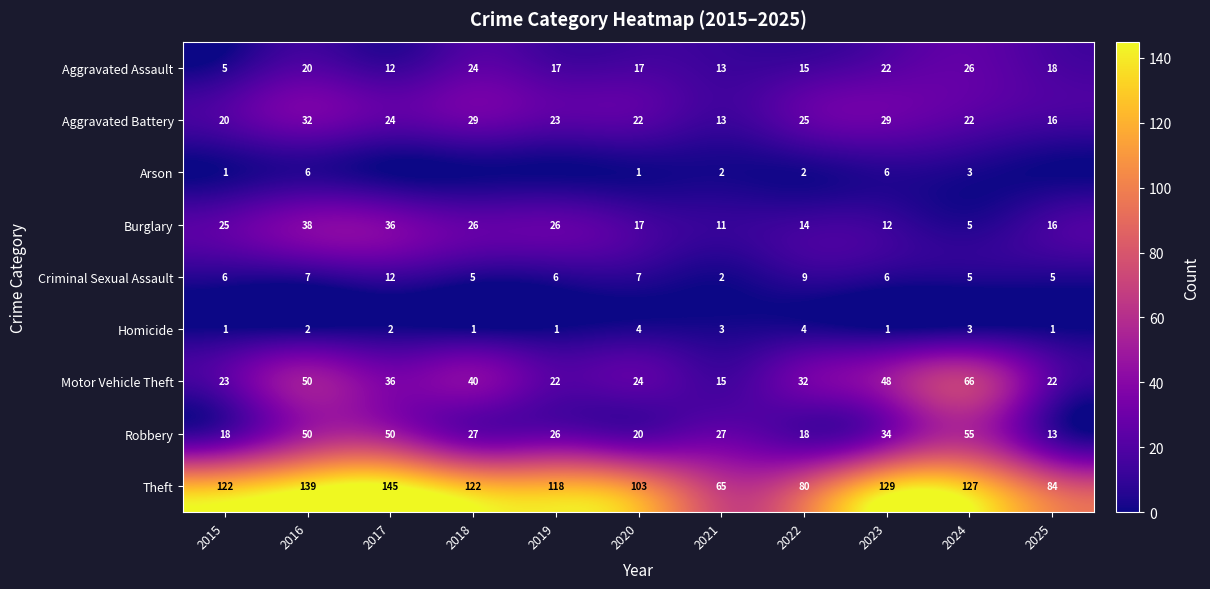

What is the difference between the highest and lowest values at 2015?

121